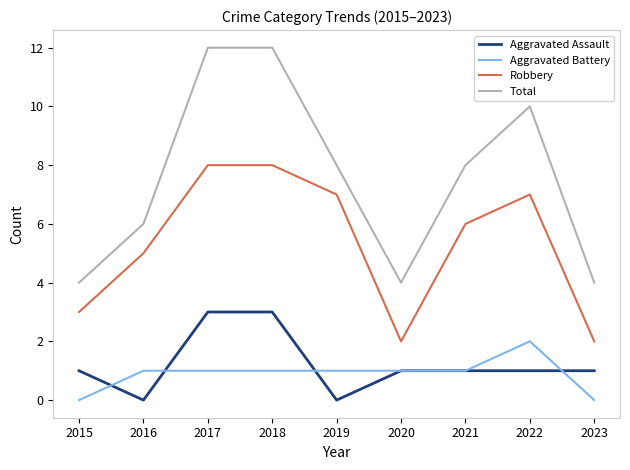

True or false: Robbery and Total intersect in this chart.

False